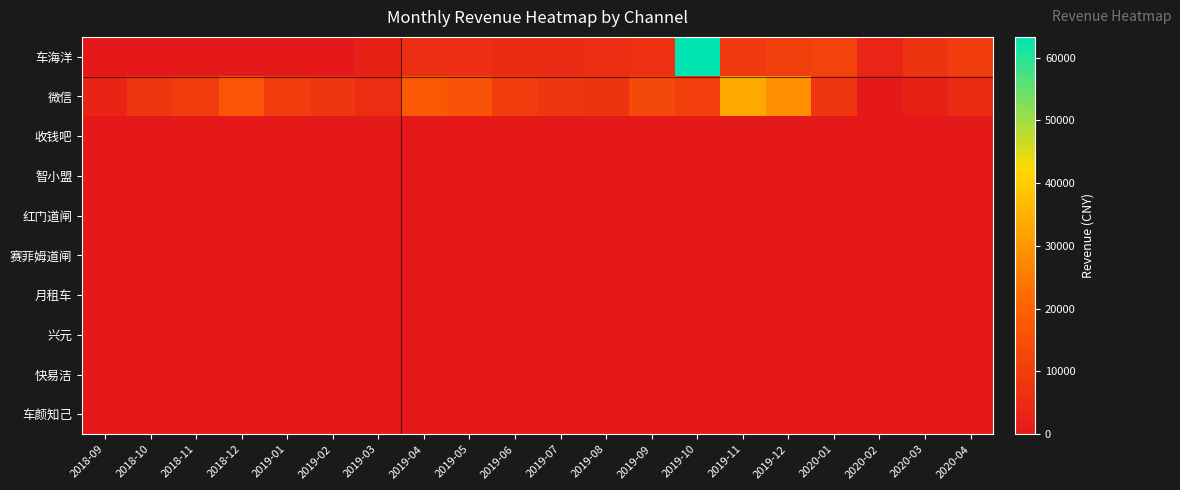

How many data points does each series have?

20